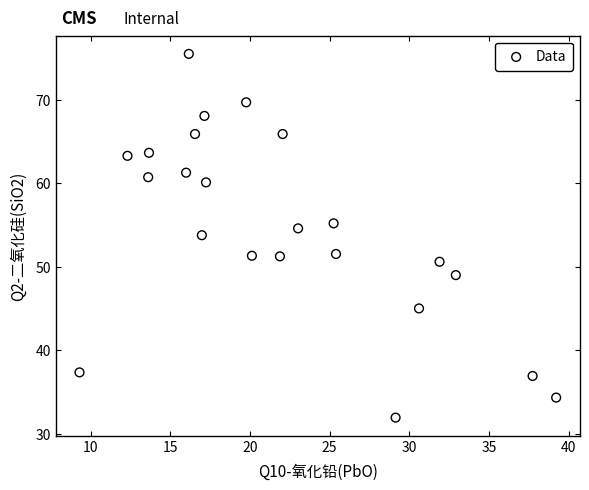

What Y value in the scatter plot is closest to 53?

53.8